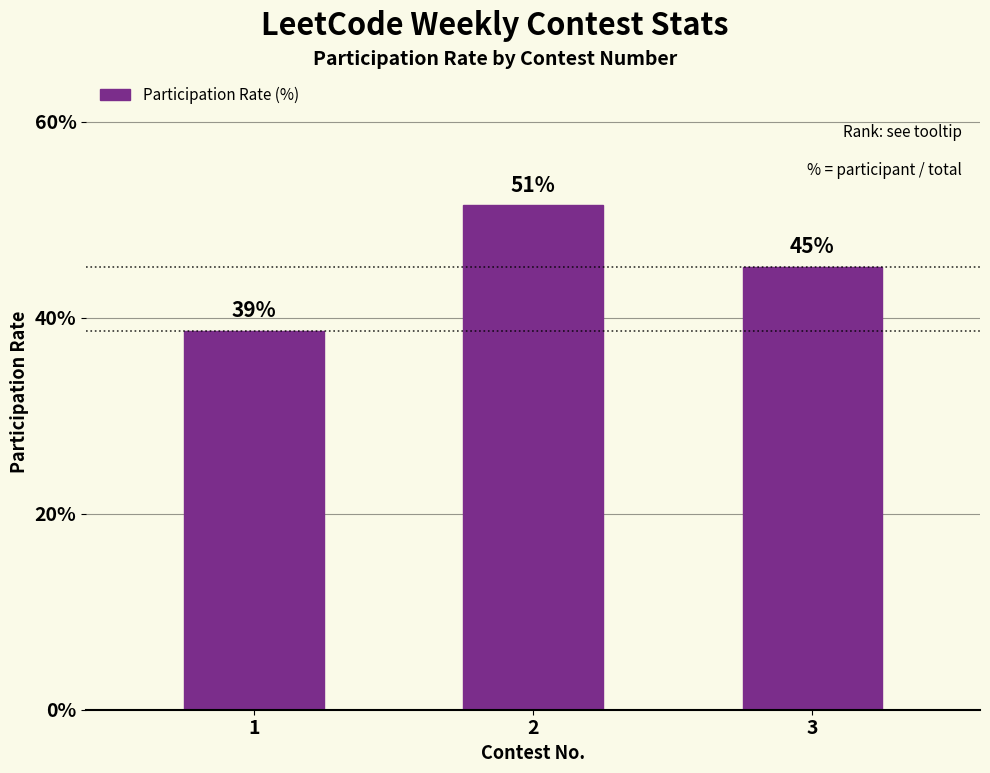

List the labels in order of value, largest first.

2, 3, 1